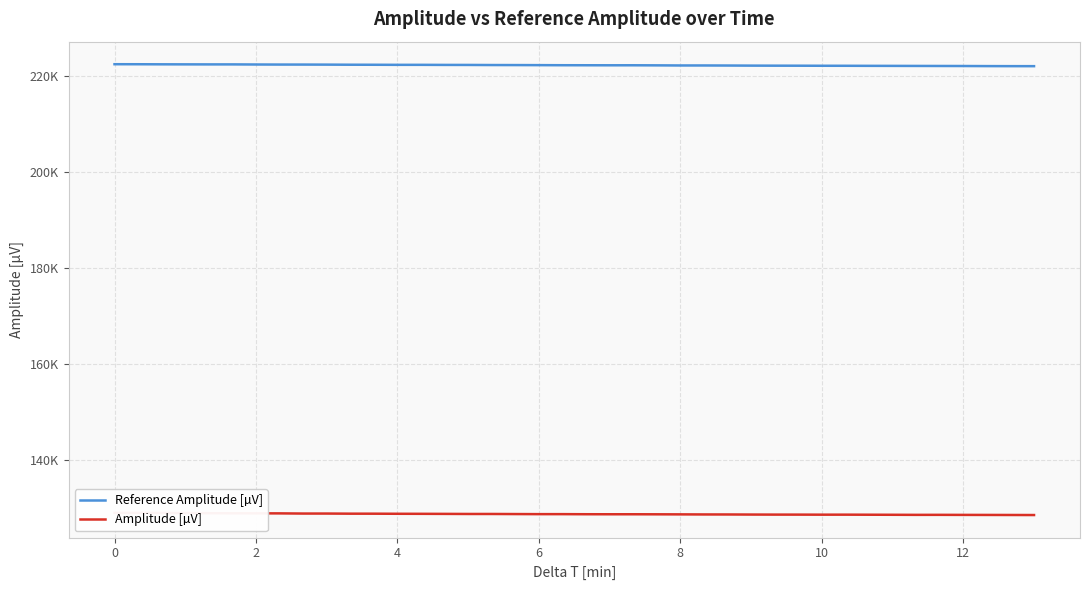

Reading left to right, what are all the values shown in this chart?

Reference Amplitude [µV]: 222414.1	222406.6	222390.8	222381.9	222374.2	222375.5	222353.3	222340.4	222337.8	222327.5	222307.0	222299.1	222283.5	222284.1	222268.3	222262.2	222241.4	222234.1	222220.5	222202.9	222196.3	222188.8	222191.3	222175.0	222150.5	222151.3	222138.9	222118.9	222108.2	222101.9	222089.5	222085.4	222073.9	222065.3	222054.5	222045.9	222037.5	222020.1	222009.7	222005.8
Amplitude [µV]: 128994.1	128994.6	128973.7	128957.5	128930.1	128907.6	128897.9	128890.9	128854.5	128853.8	128829.2	128825.5	128808.1	128798.8	128785.4	128767.5	128768.2	128748.1	128732.0	128732.1	128713.5	128707.1	128707.0	128696.2	128683.4	128667.1	128661.9	128645.1	128634.7	128631.6	128621.0	128624.3	128610.9	128599.1	128582.3	128586.5	128575.0	128567.3	128556.6	128544.9